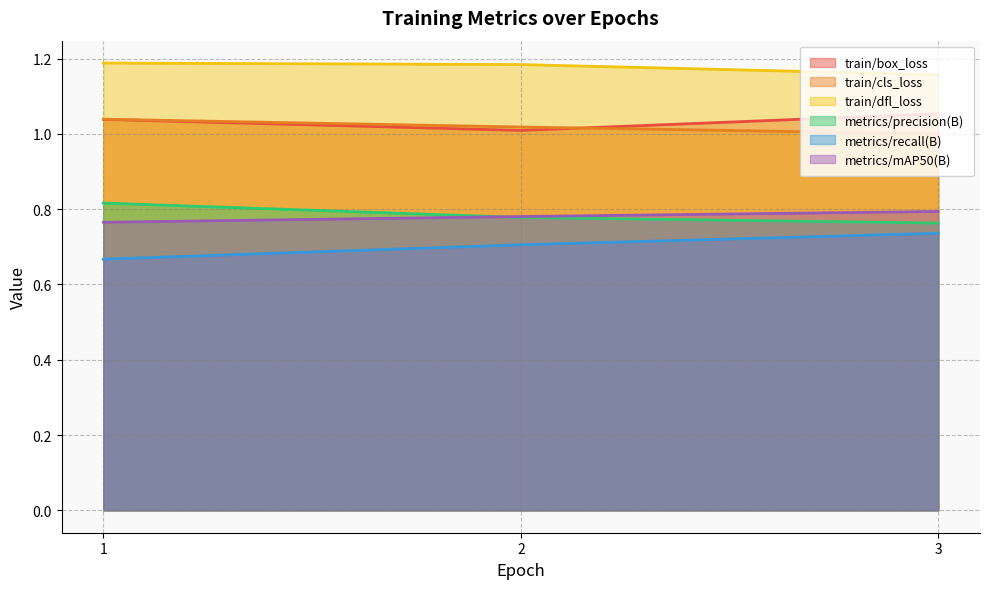

The value of metrics/precision(B) at 1 is 0.3. True or false?

False